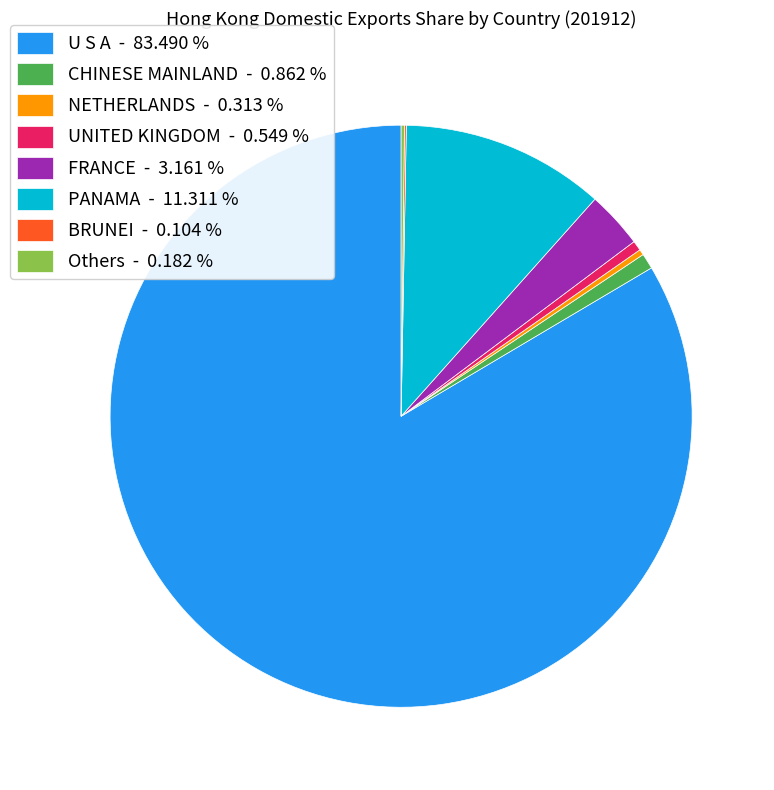

Between CHINESE MAINLAND - 0.862 % and PANAMA - 11.311 %, which is larger?

PANAMA - 11.311 %